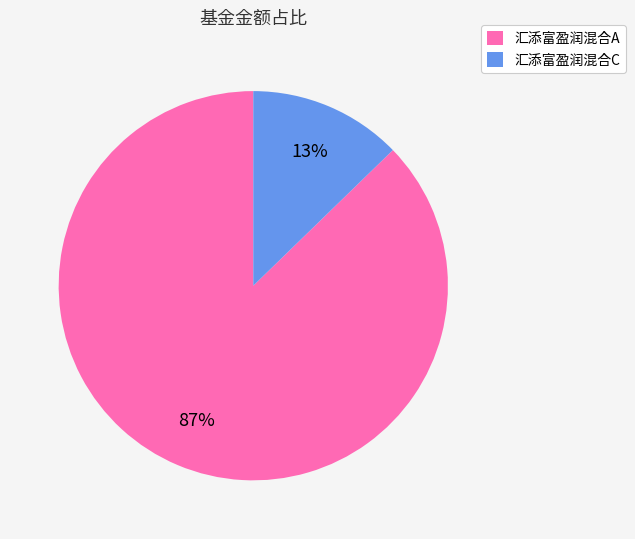

Do 汇添富盈润混合A and 汇添富盈润混合C together represent more than half of the pie?

Yes